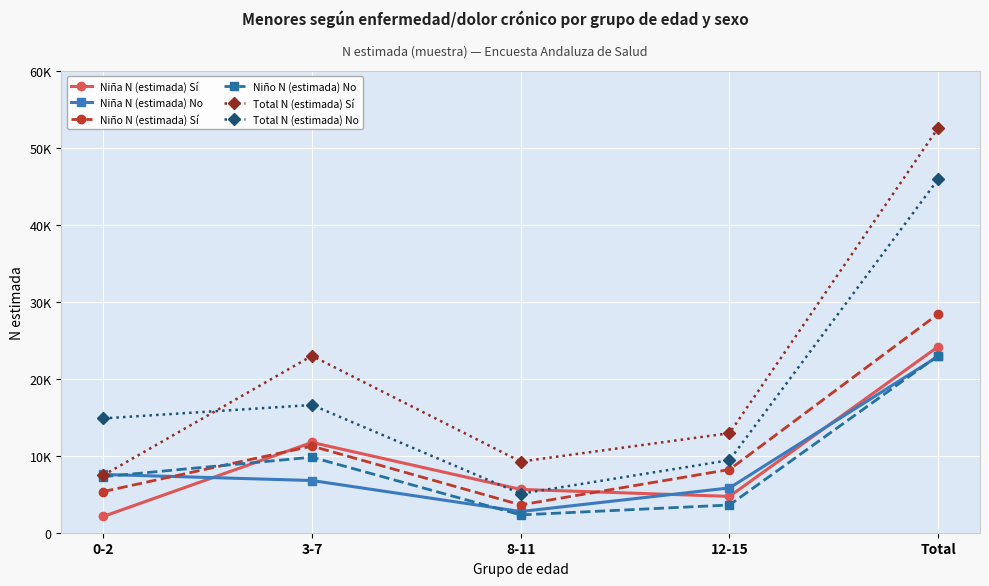

Which series changed the most between 0-2 and Total?

Total N (estimada) Sí